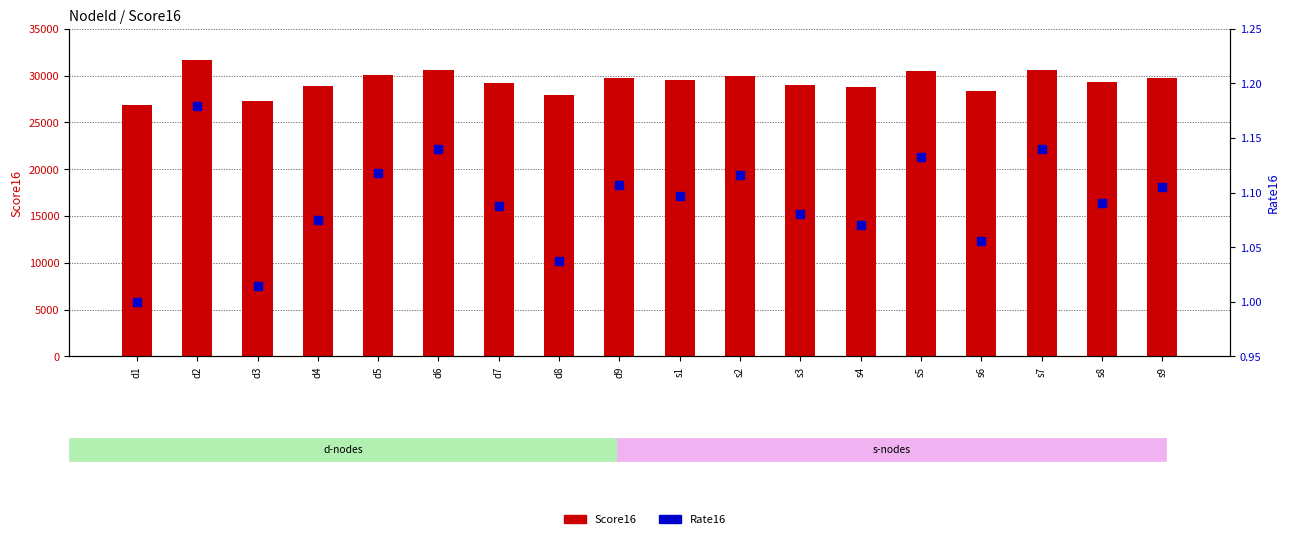

Which series has the largest total across all categories?

Score16